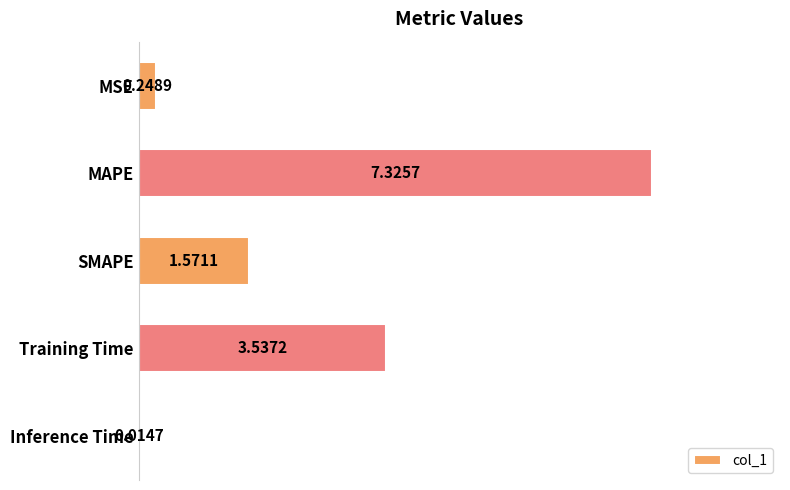

Which has a higher value, SMAPE or Inference Time?

SMAPE